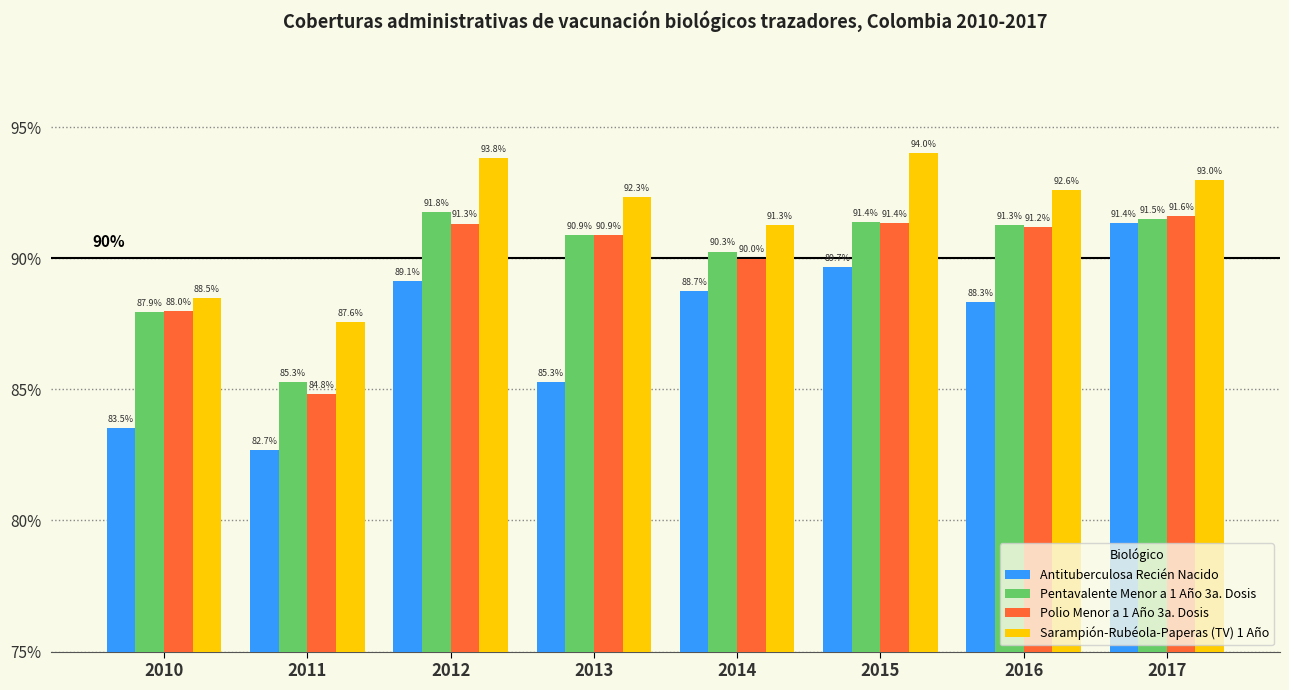

Reading left to right, transcribe all the data shown in this chart.

Antituberculosa Recién Nacido: 2010=83.5	2011=82.7	2012=89.1	2013=85.3	2014=88.7	2015=89.7	2016=88.3	2017=91.4
Pentavalente Menor a 1 Año 3a. Dosis: 2010=87.9	2011=85.3	2012=91.8	2013=90.9	2014=90.3	2015=91.4	2016=91.3	2017=91.5
Polio Menor a 1 Año 3a. Dosis: 2010=88.0	2011=84.8	2012=91.3	2013=90.9	2014=90.0	2015=91.4	2016=91.2	2017=91.6
Sarampión-Rubéola-Paperas (TV) 1 Año: 2010=88.5	2011=87.6	2012=93.8	2013=92.3	2014=91.3	2015=94.0	2016=92.6	2017=93.0